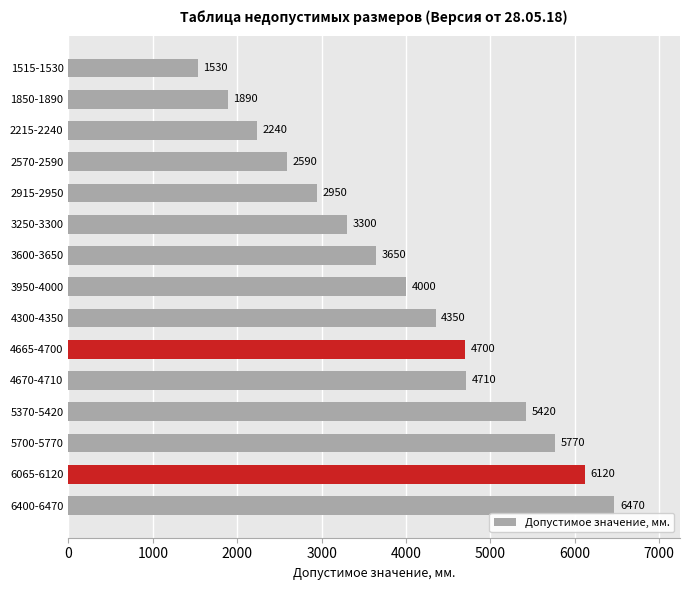

The chart shows a value of 3690 at 2215-2240. True or false?

False